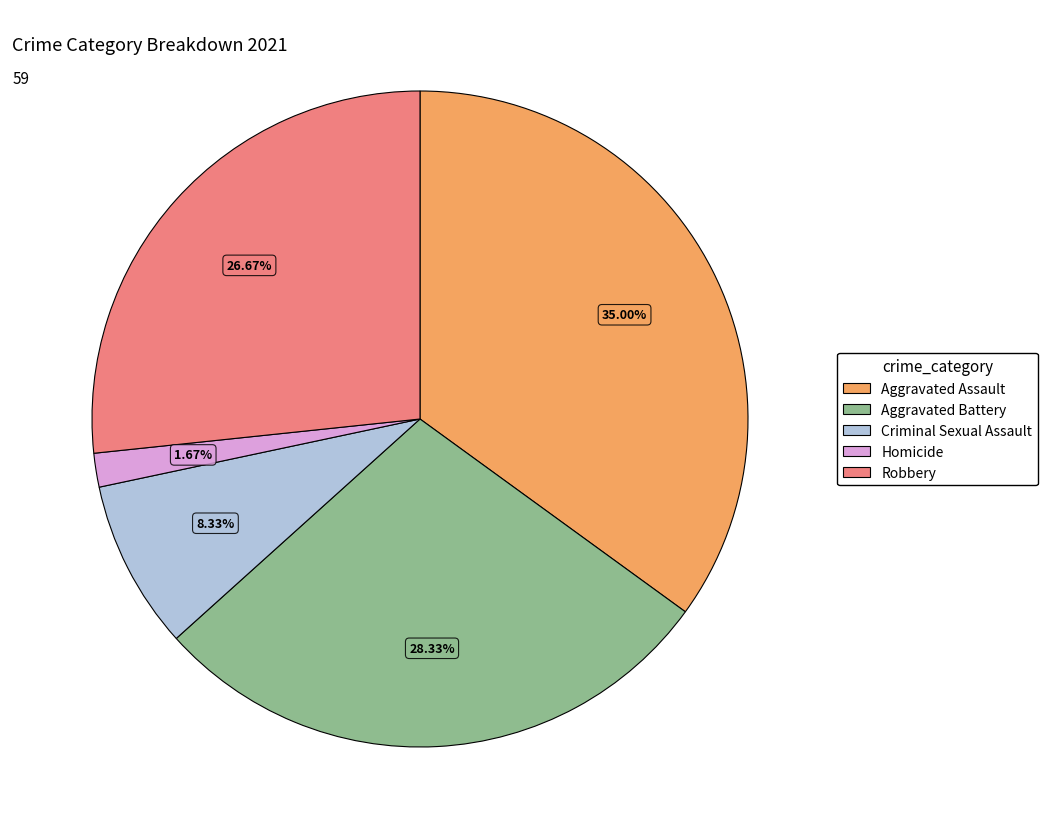

Rank the categories by value from lowest to highest.

Homicide, Criminal Sexual Assault, Robbery, Aggravated Battery, Aggravated Assault